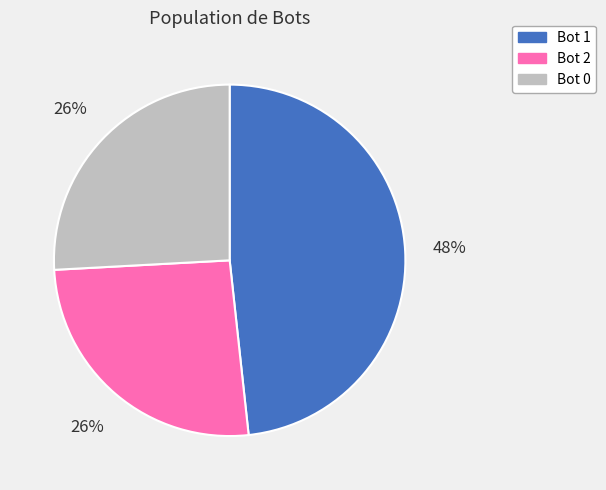

To the nearest percent, what is the average slice percentage?

33%